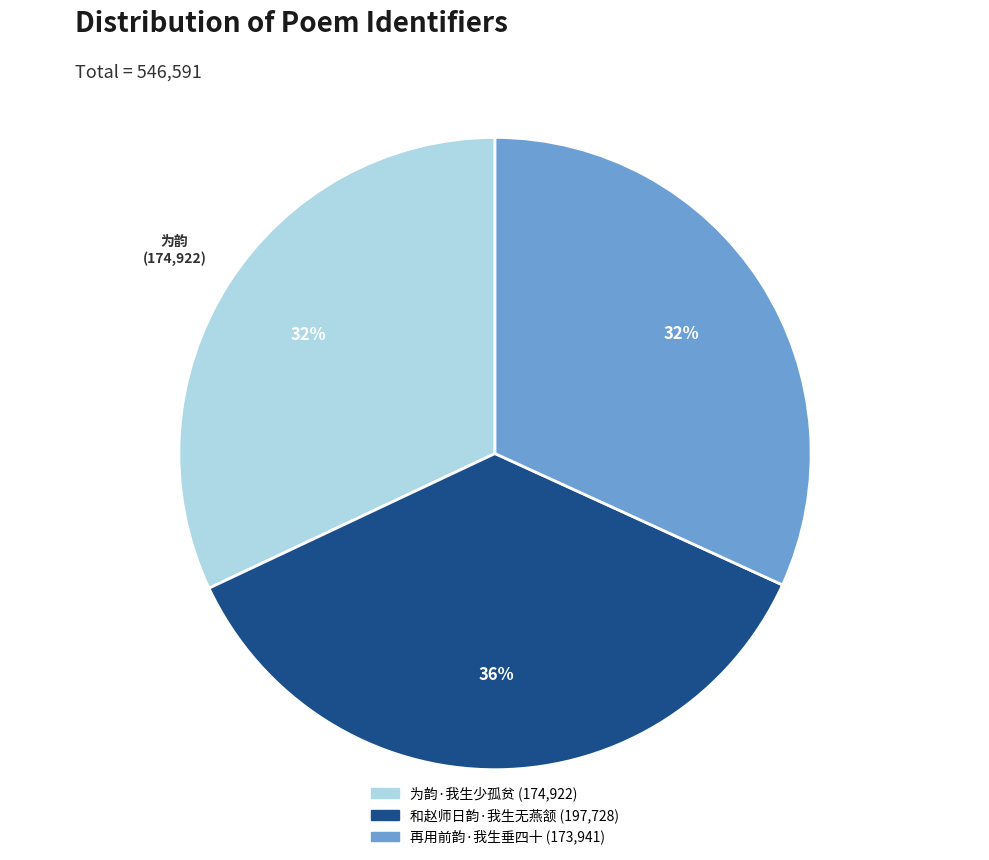

To the nearest percent, what portion does 和赵师日韵·我生无燕颔 represent?

36%